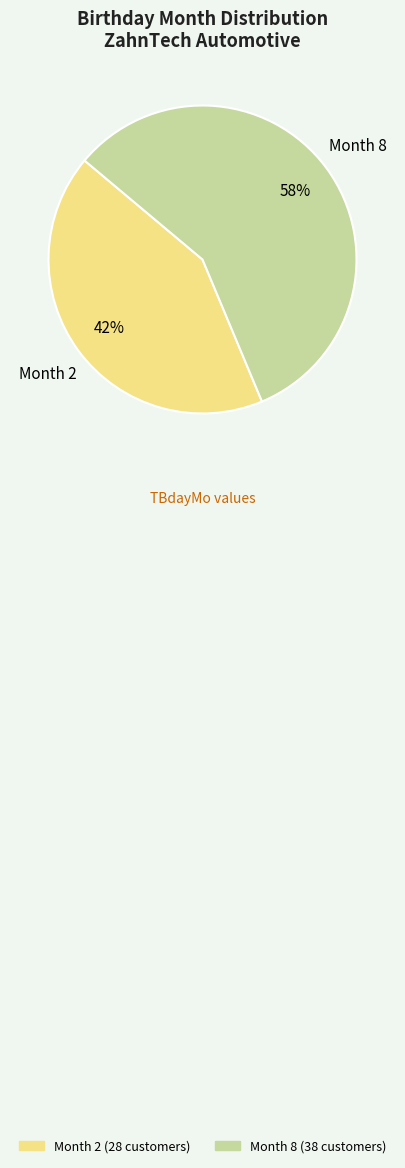

To the nearest percent, what percentage of the pie is Month 8?

58%